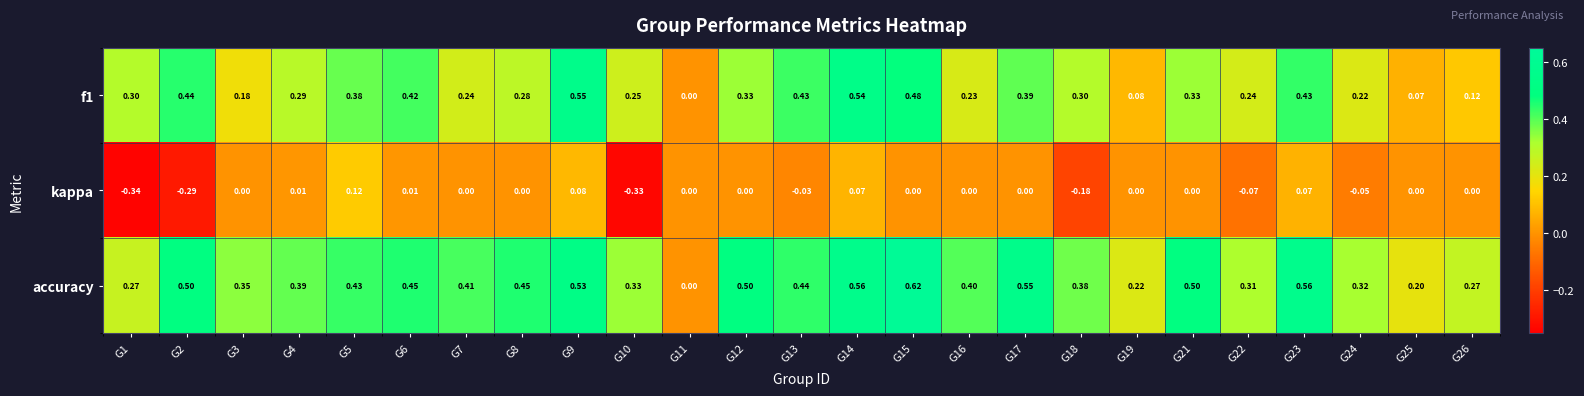

Is the value of f1 at G5 greater than the value of accuracy at G26?

Yes